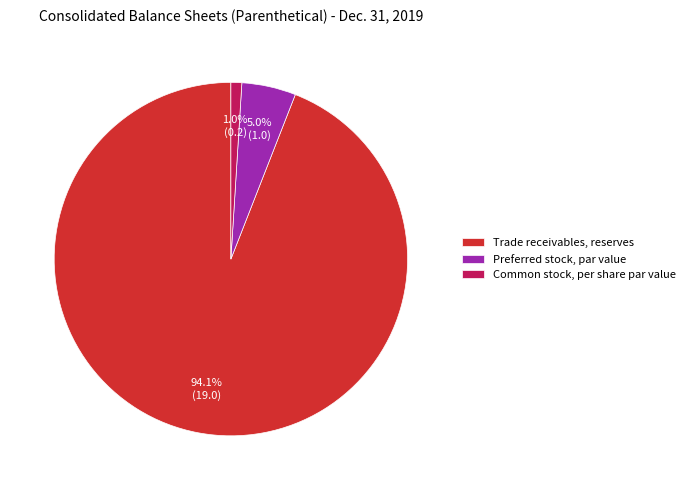

Combined, what portion of the pie is Trade receivables, reserves and Common stock, per share par value?

95.0%